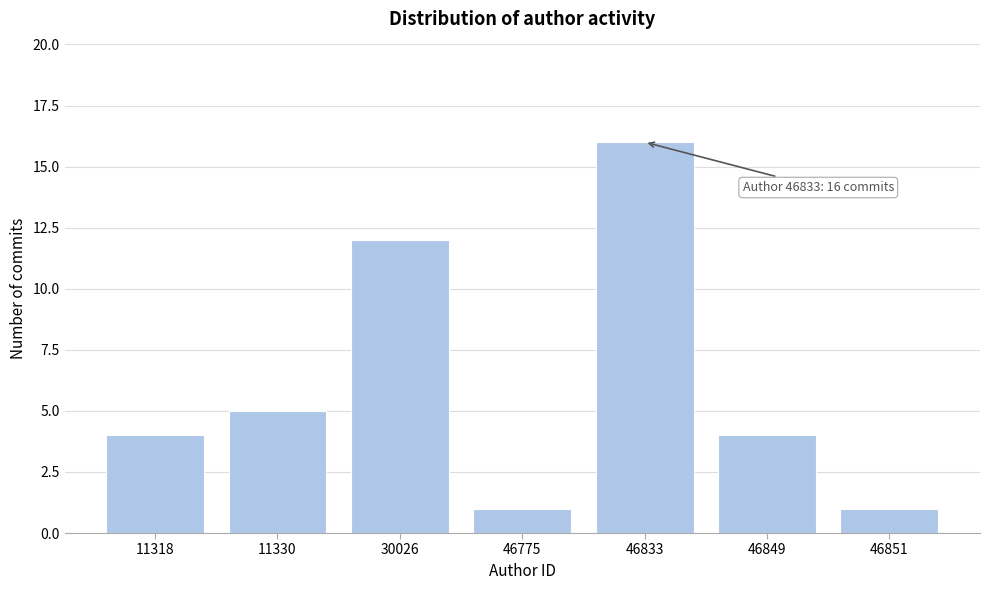

Reading left to right, extract all data points from this chart.

11318=4	11330=5	30026=12	46775=1	46833=16	46849=4	46851=1